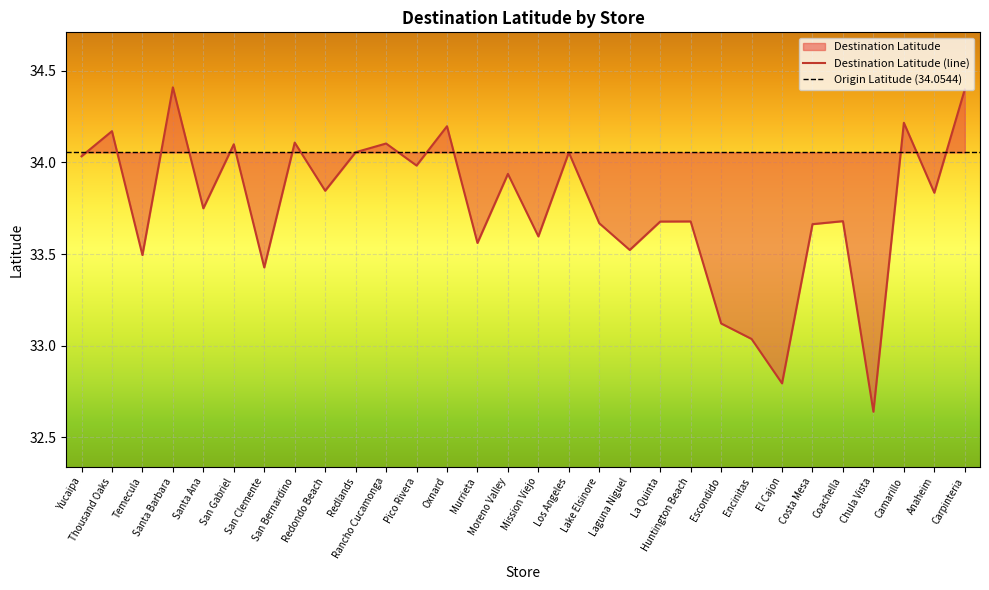

Where does the data first go above 33?

Yucaipa